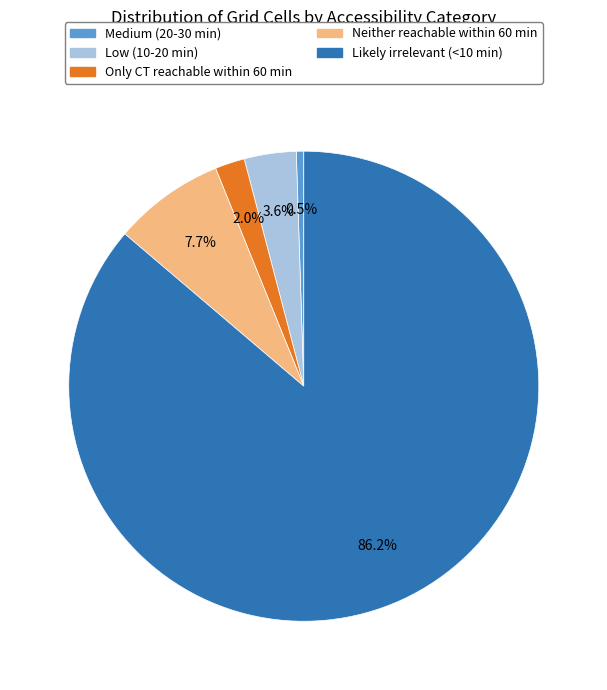

To the nearest percent, what is the difference between the largest and smallest slice percentages?

86%